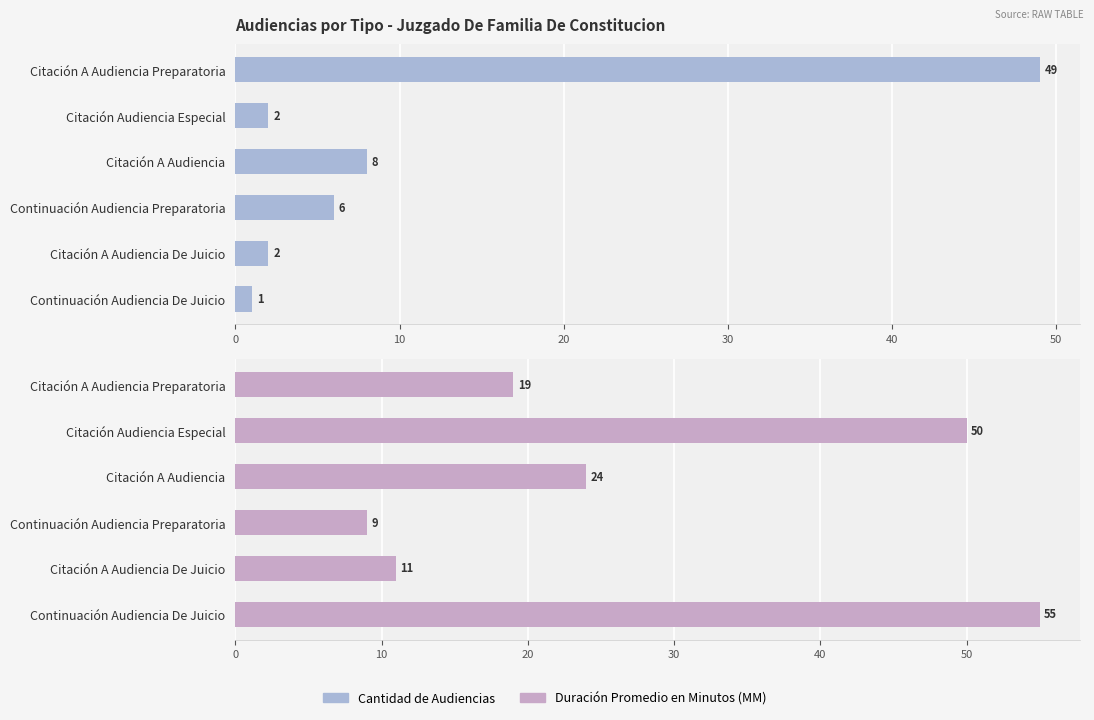

How many bars are there in each group?

2